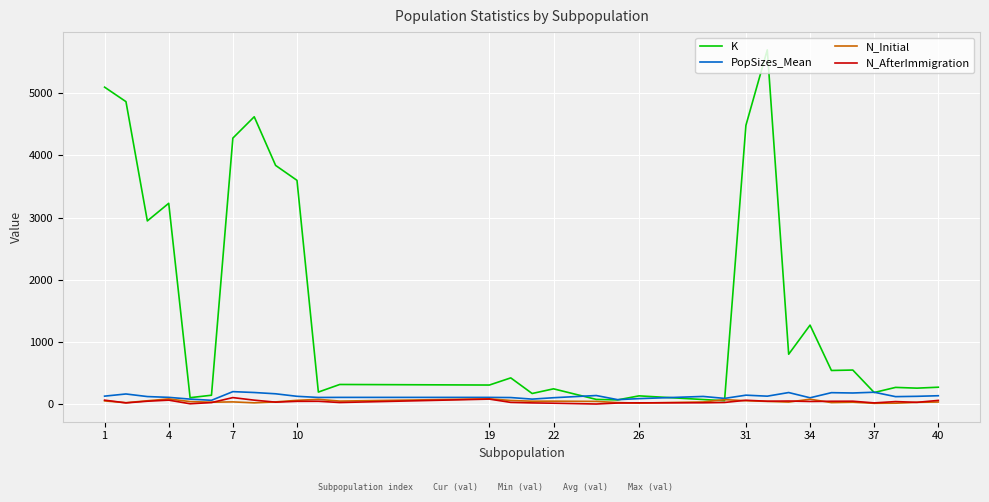

What is the highest value of the K series?

5697.0